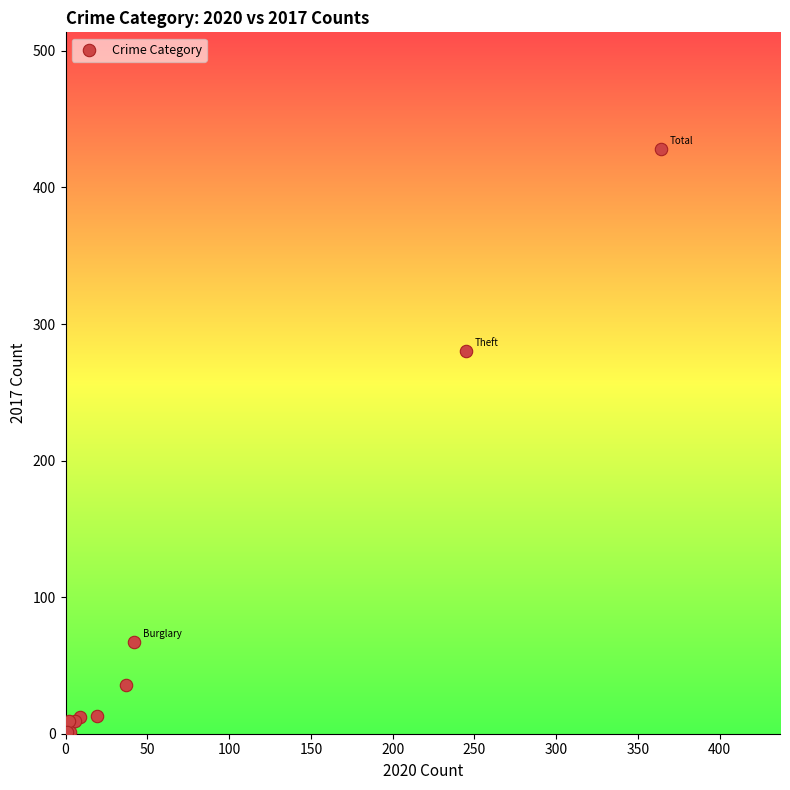

What Y value in the scatter plot is closest to 214?

280